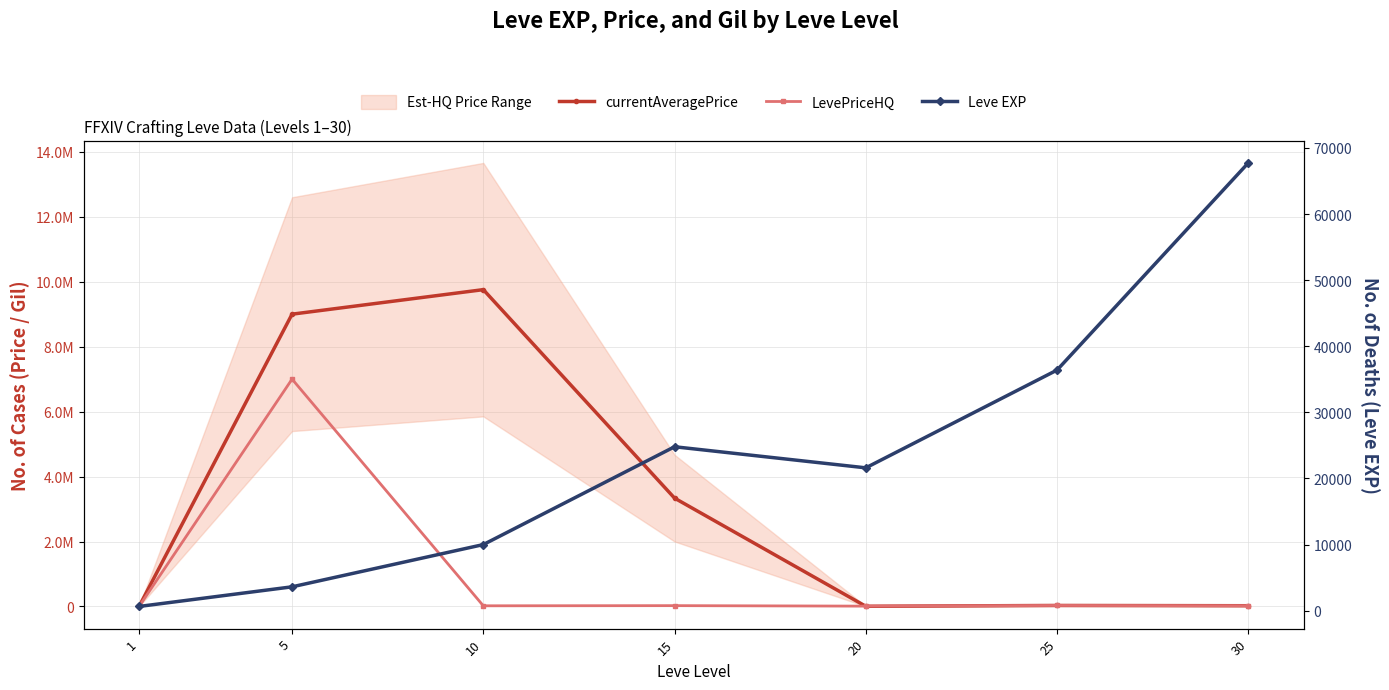

Is this an area chart (filled region under the line)?

No